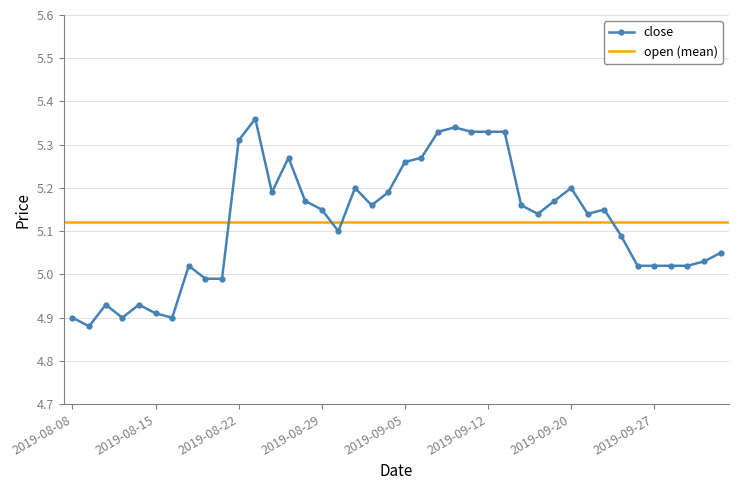

What is the change in value from 2019-08-09 to 2019-10-08?

+0.1